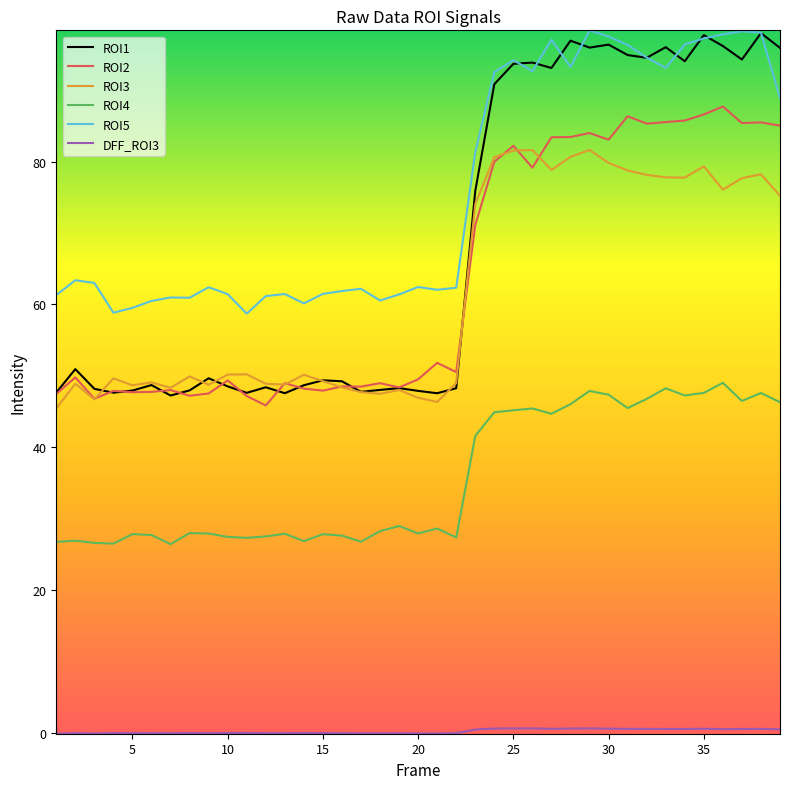

Which series has the widest spread of values?

ROI1